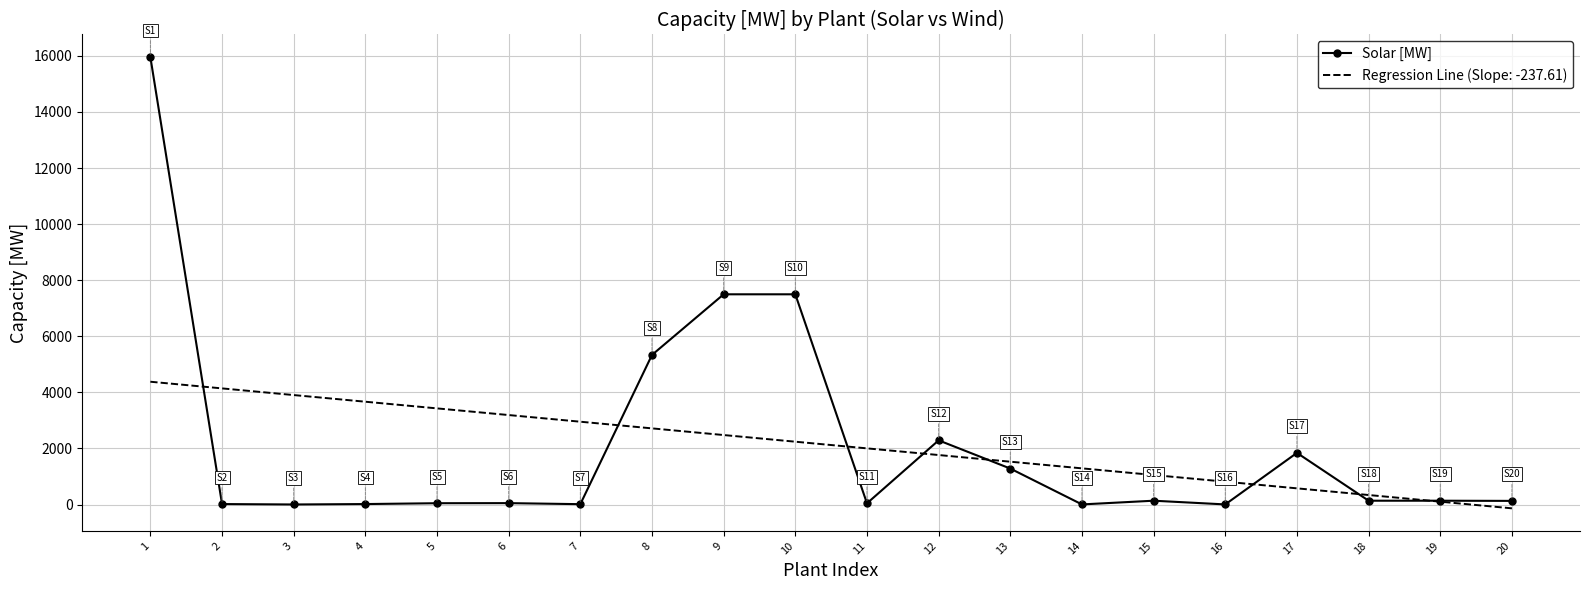

Rank the series at 10 from highest to lowest value.

Solar [MW], Regression Line (Slope: -237.61)